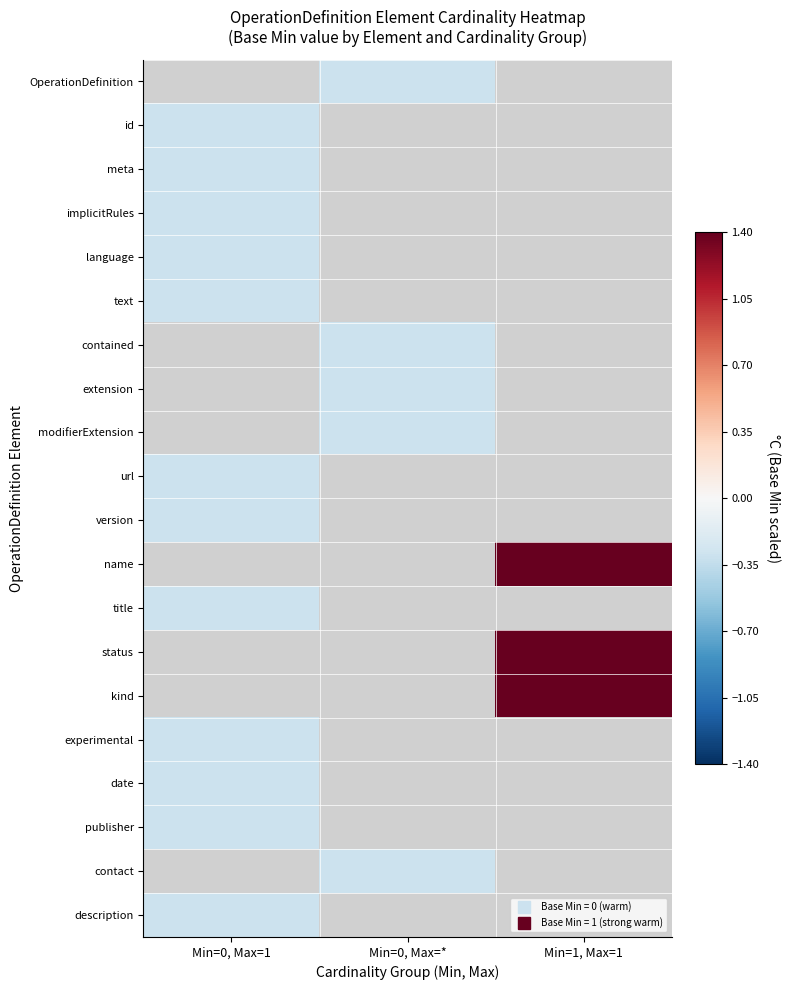

What is the minimum value shown in the chart?

-0.3